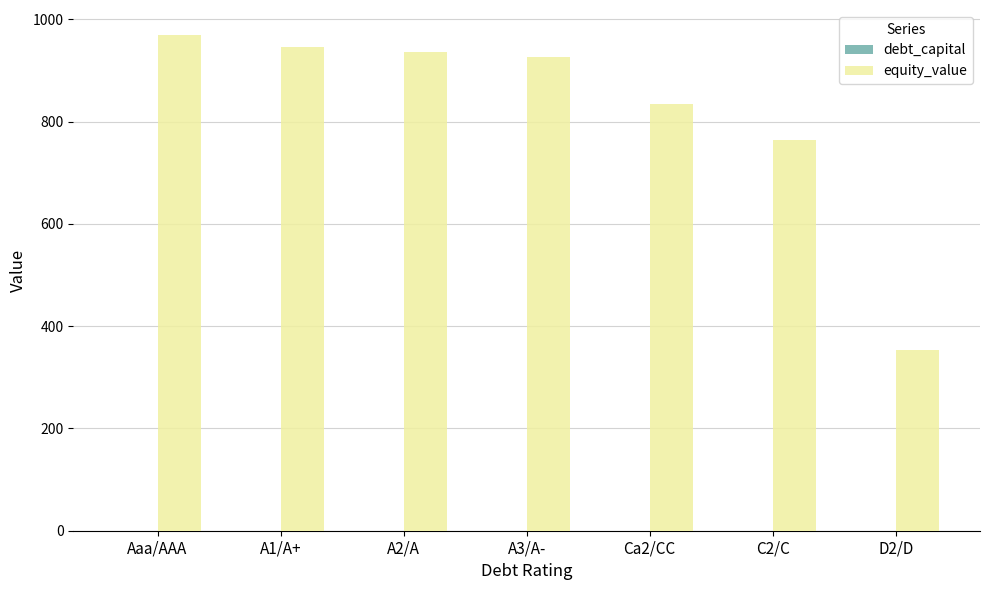

How many groups of bars are there?

7